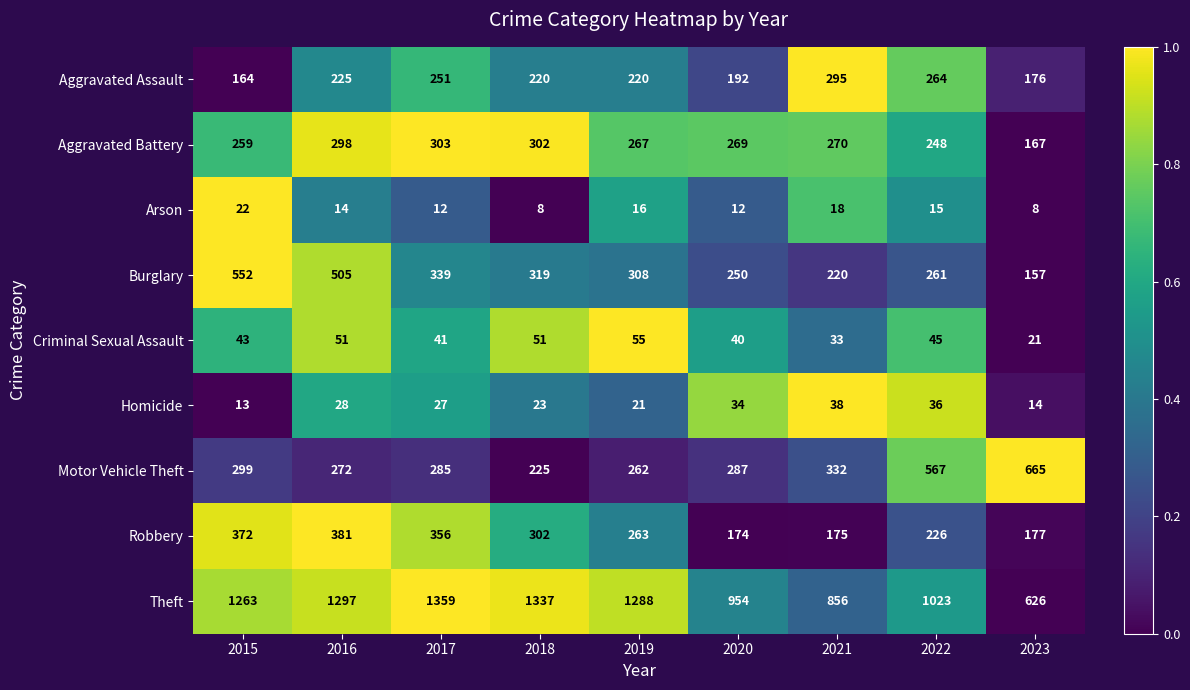

What is the sum of all Robbery values?

2426